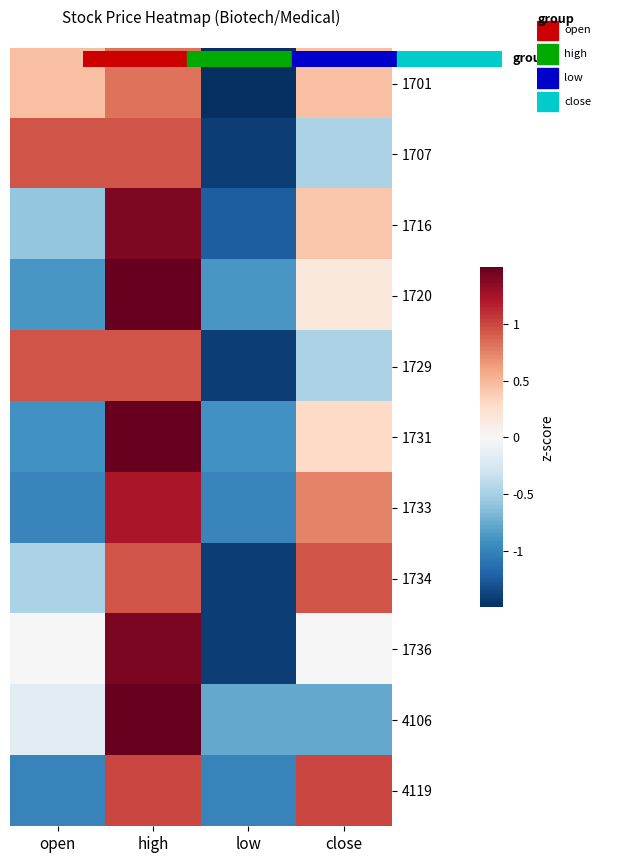

What is the spread (max minus min) of values at open?

1.9